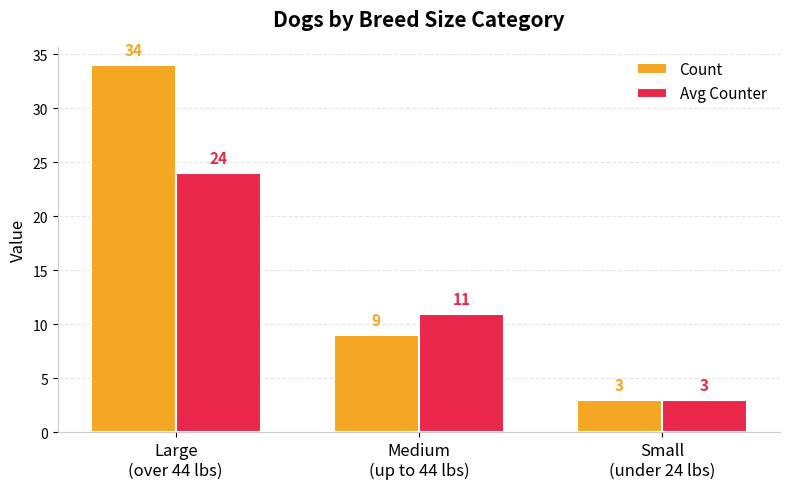

How many groups of bars are there?

3